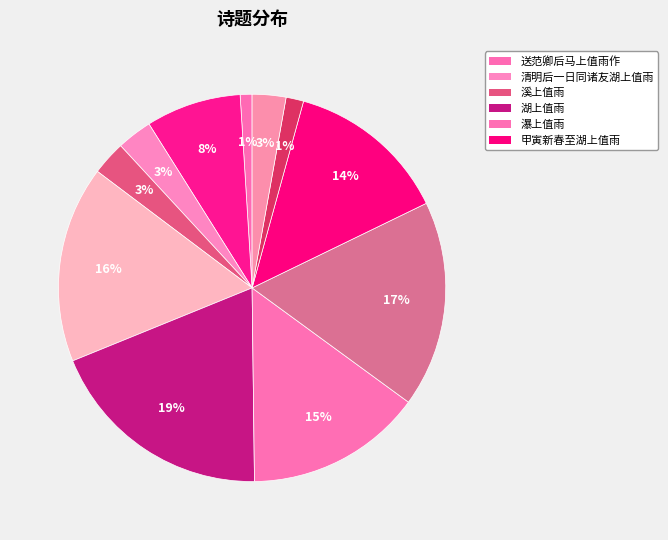

How many slices are in this pie chart?

11